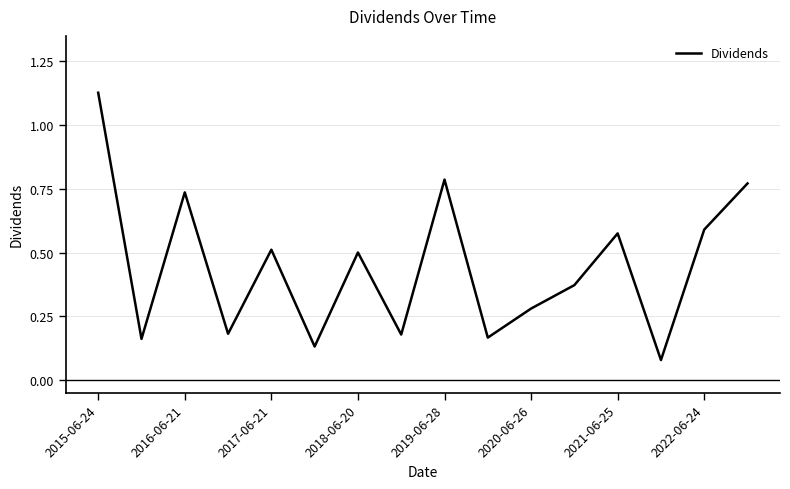

What is the difference between the maximum and minimum values?

1.0